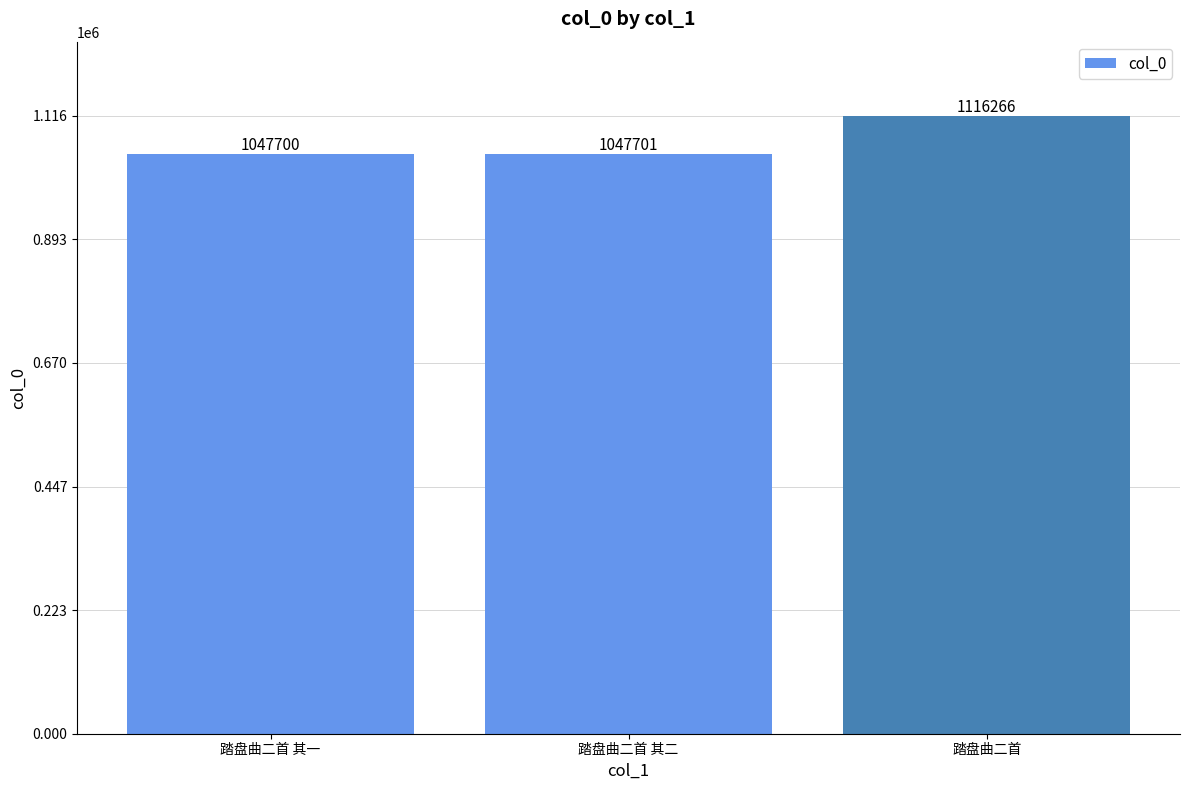

What is the label of the 3rd bar from the left?

踏盘曲二首